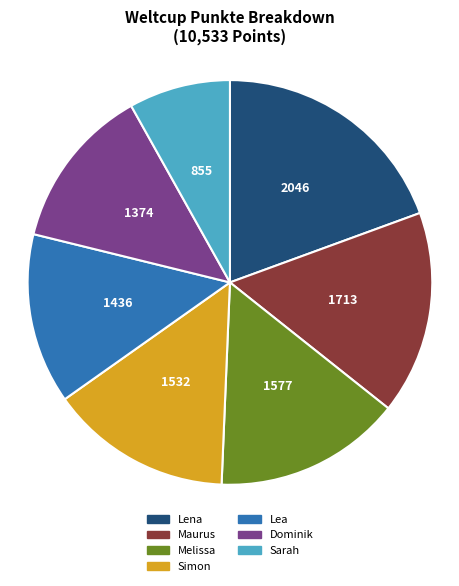

Which category has the biggest portion of the pie?

Lena